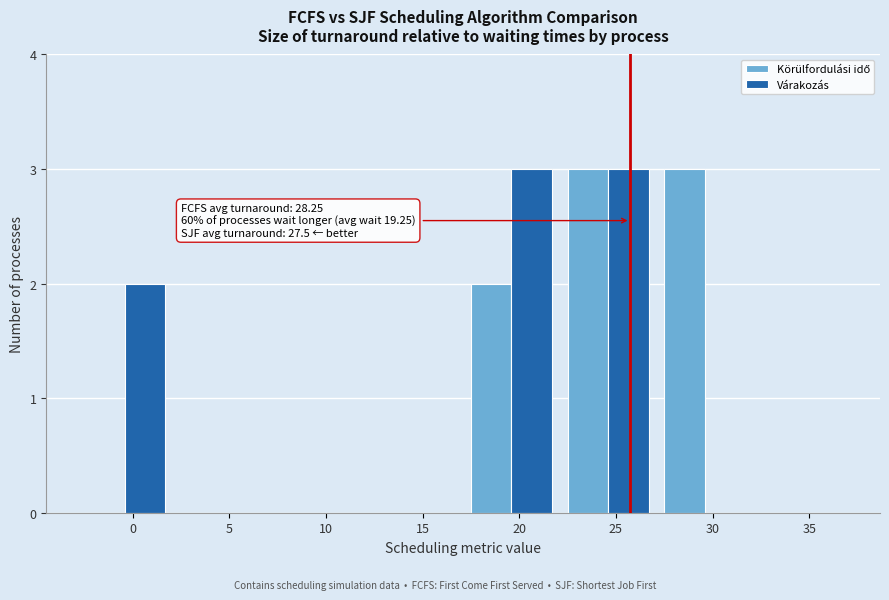

What is the greatest value displayed?

3